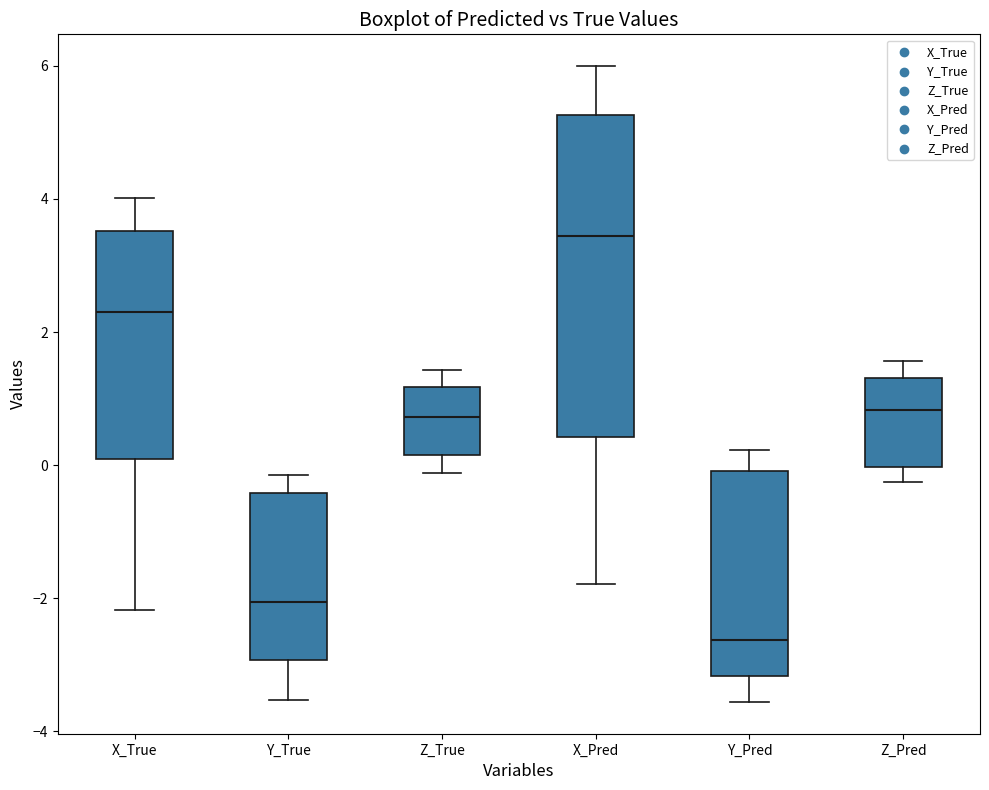

Reading left to right, read every box against the y-axis: the position of its median line, the range the box covers, and the ends of its whiskers. The values are not printed on the chart, so give them approximately, as read against the axis.

X_True: median 2.4, box 0.0 to 3.6, whiskers -2.2 to 4.0
Y_True: median -2.0, box -3.0 to -0.4, whiskers -3.6 to -0.2
Z_True: median 0.8, box 0.2 to 1.2, whiskers -0.2 to 1.4
X_Pred: median 3.4, box 0.4 to 5.2, whiskers -1.8 to 6.0
Y_Pred: median -2.6, box -3.2 to 0.0, whiskers -3.6 to 0.2
Z_Pred: median 0.8, box 0.0 to 1.4, whiskers -0.2 to 1.6